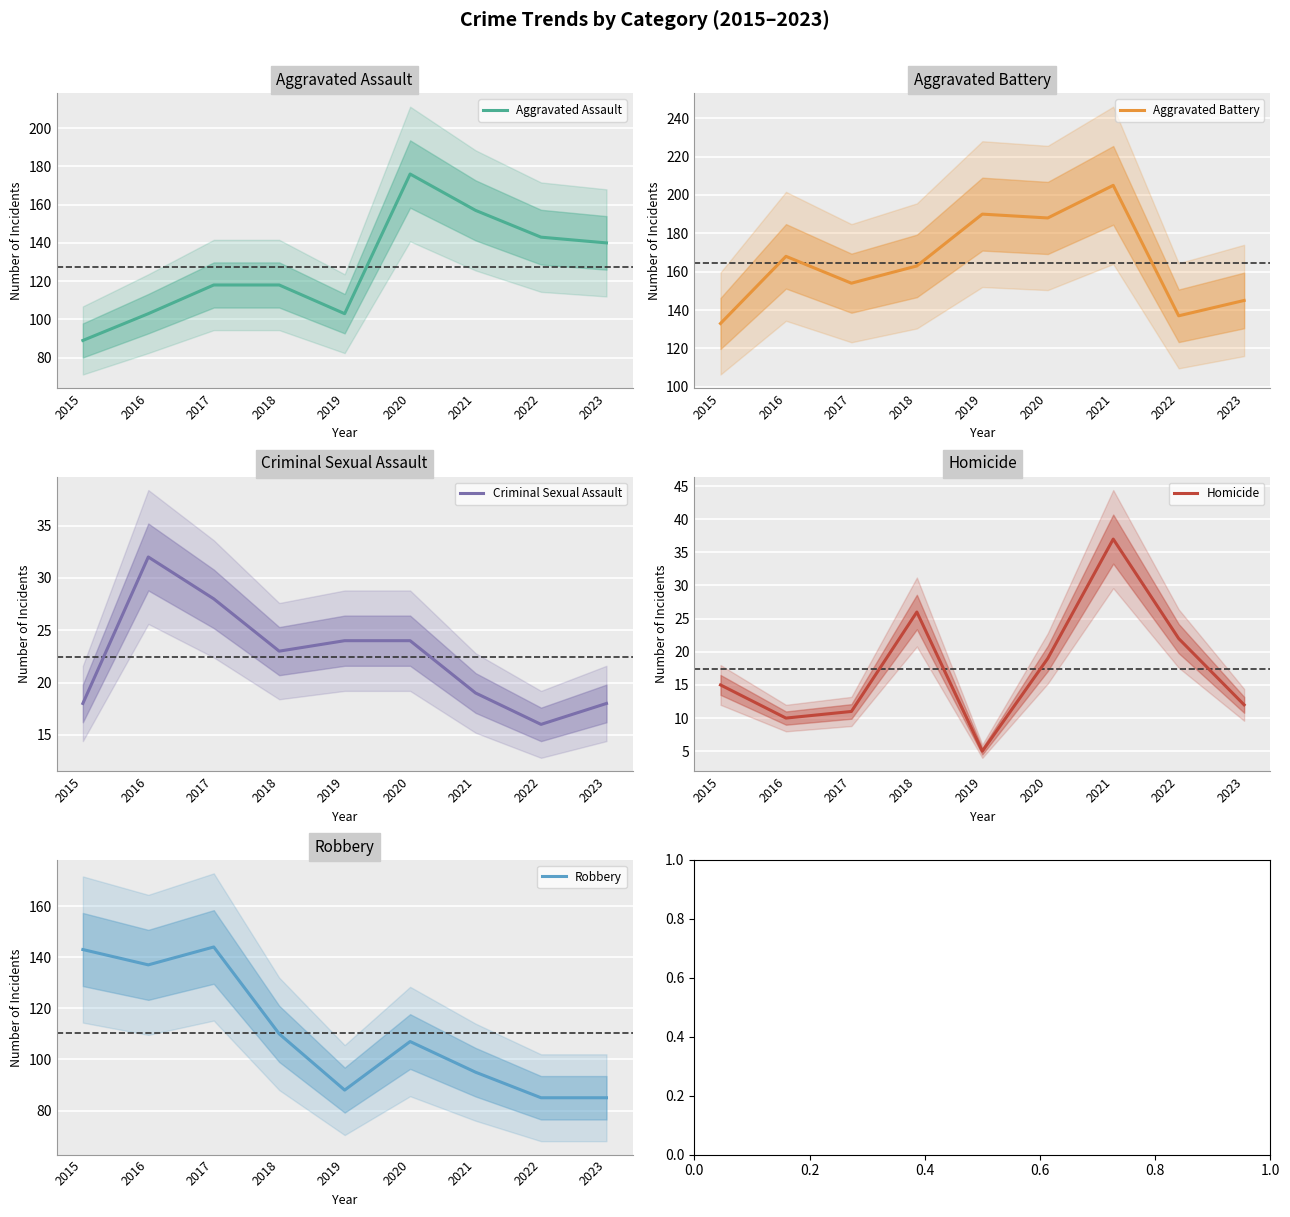

True or false: Homicide has more than 0 points higher than both neighbors.

True